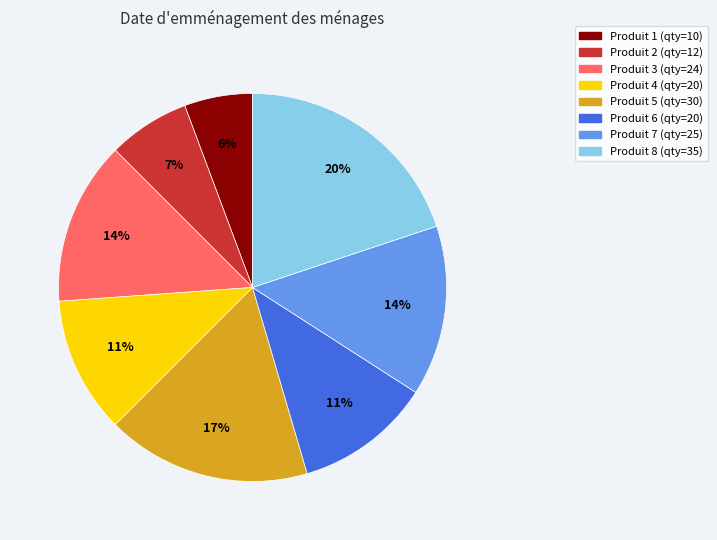

To the nearest percent, what is the average slice percentage?

12%